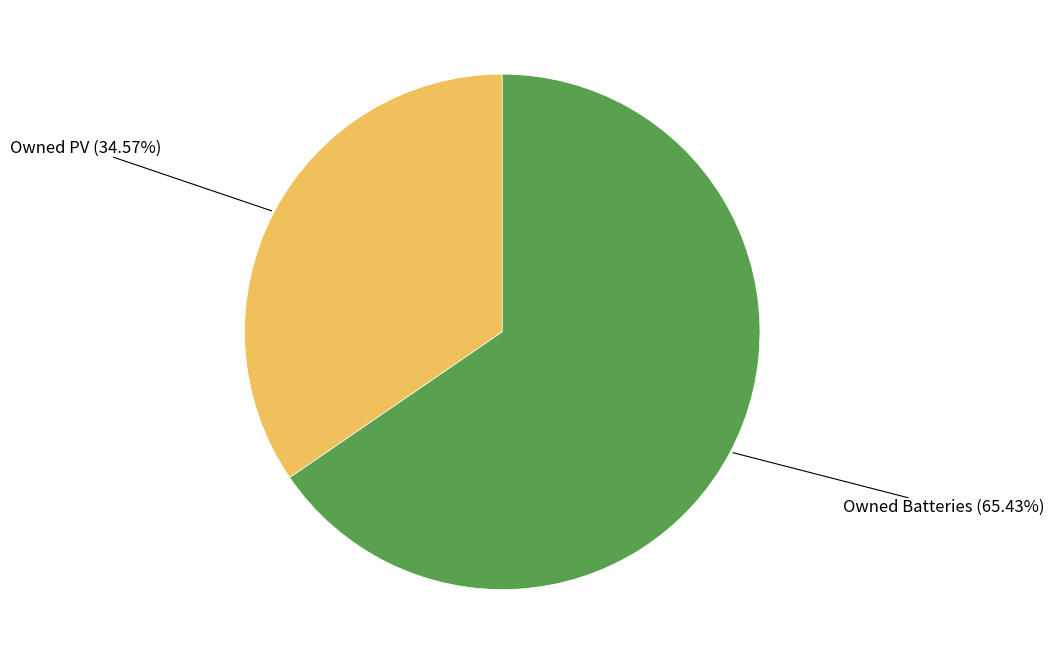

Is there any slice that represents more than half of the pie?

Yes